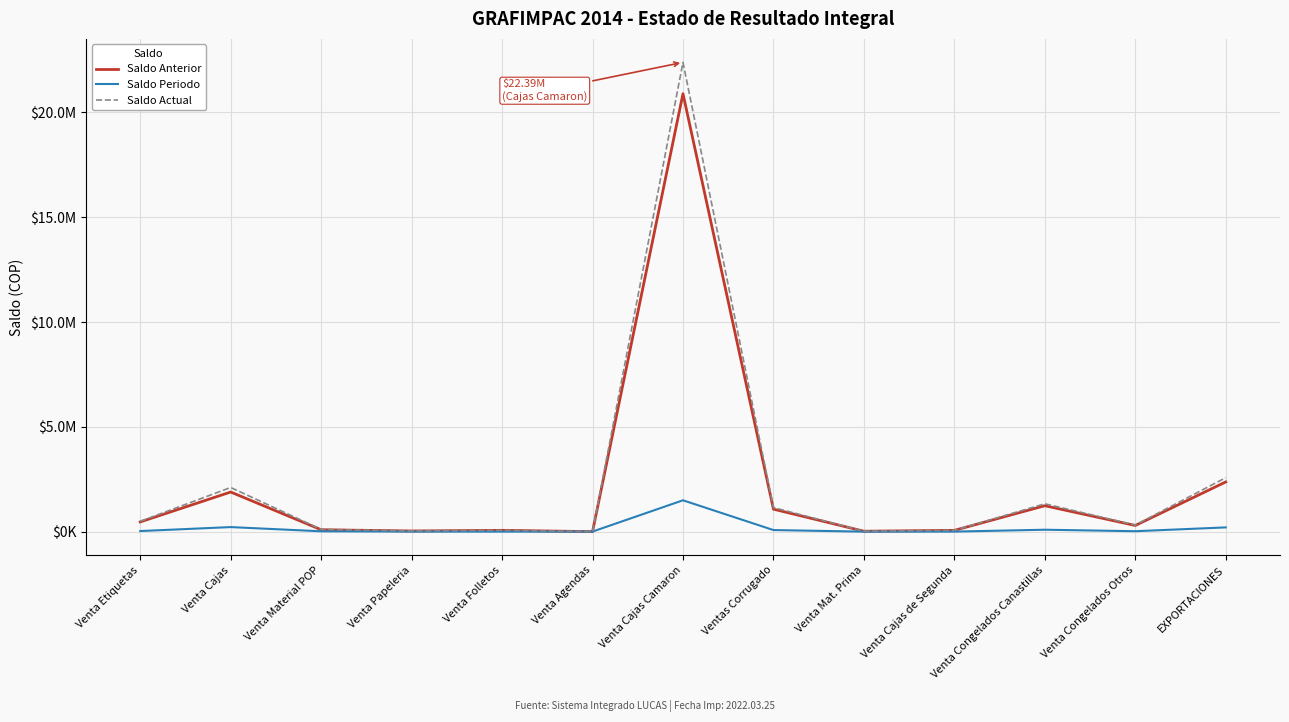

Does the chart have visible grid lines?

Yes